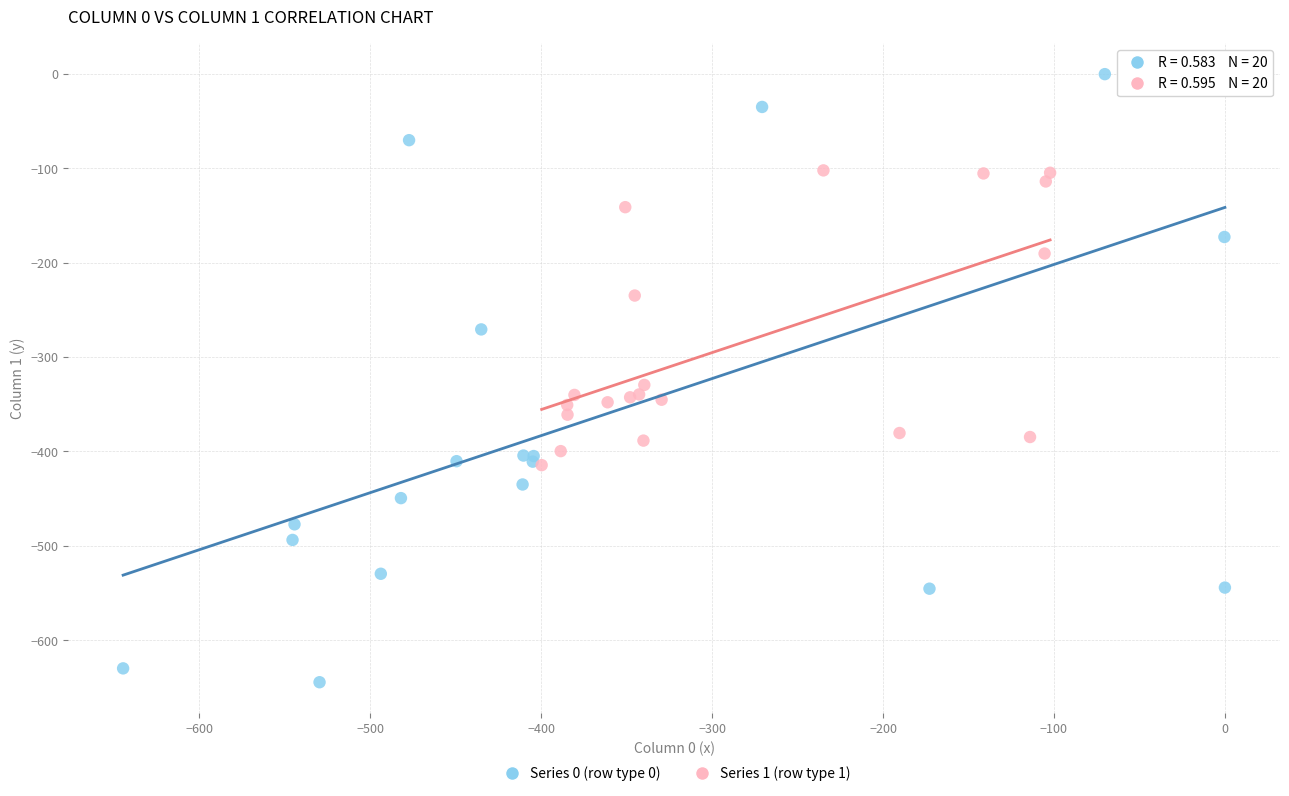

Which series has the largest Y range (max minus min)?

Series 0 (row type 0)